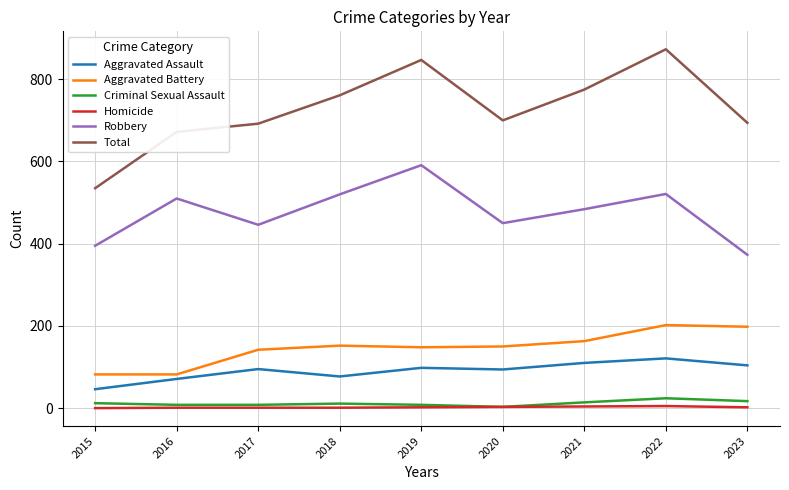

Which category has the highest value across all series?

2022